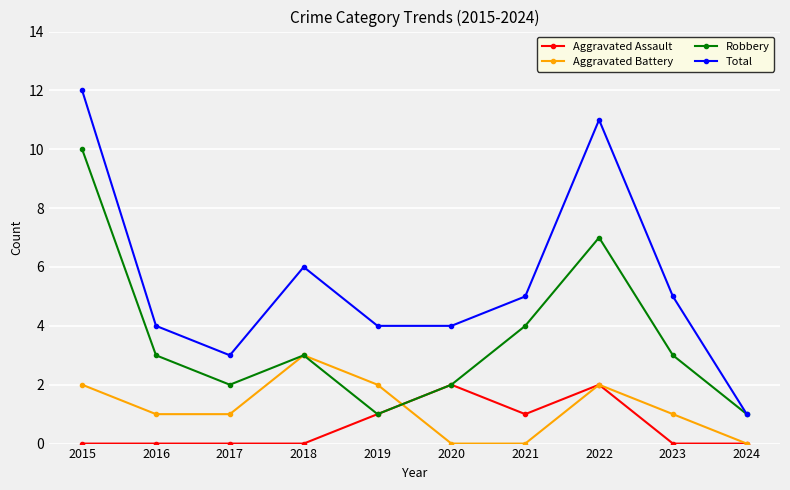

Reading left to right, transcribe all the data shown in this chart.

Aggravated Assault: 2015=0	2016=0	2017=0	2018=0	2019=1	2020=2	2021=1	2022=2	2023=0	2024=0
Aggravated Battery: 2015=2	2016=1	2017=1	2018=3	2019=2	2020=0	2021=0	2022=2	2023=1	2024=0
Robbery: 2015=10	2016=3	2017=2	2018=3	2019=1	2020=2	2021=4	2022=7	2023=3	2024=1
Total: 2015=12	2016=4	2017=3	2018=6	2019=4	2020=4	2021=5	2022=11	2023=5	2024=1